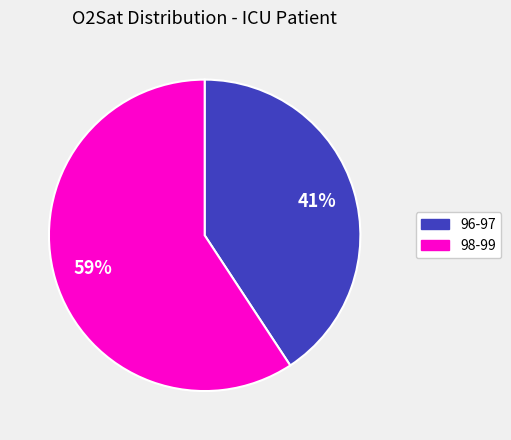

To the nearest percent, what is the combined percentage of 98-99 and 96-97?

100%